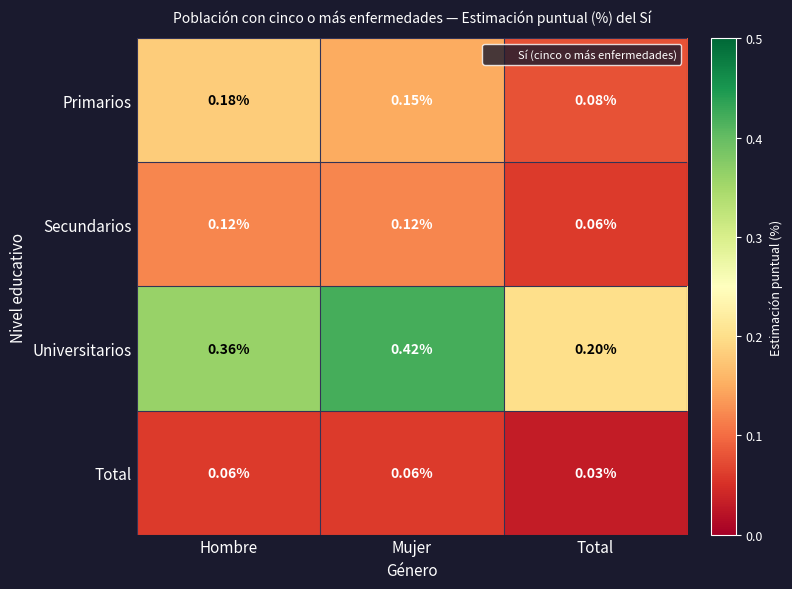

Which series has the widest spread of values?

Universitarios